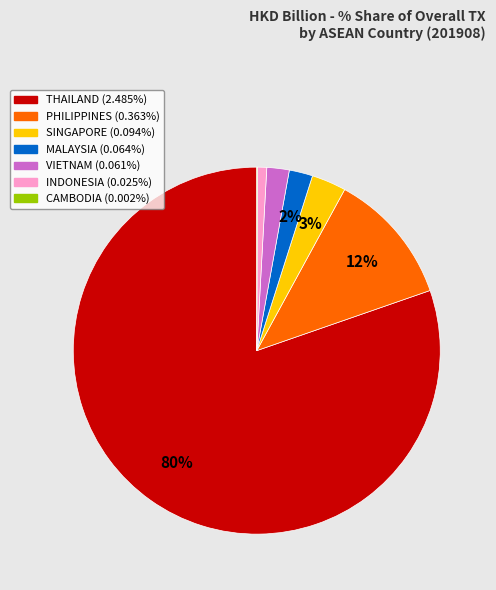

To the nearest percent, what is the average slice percentage?

14%